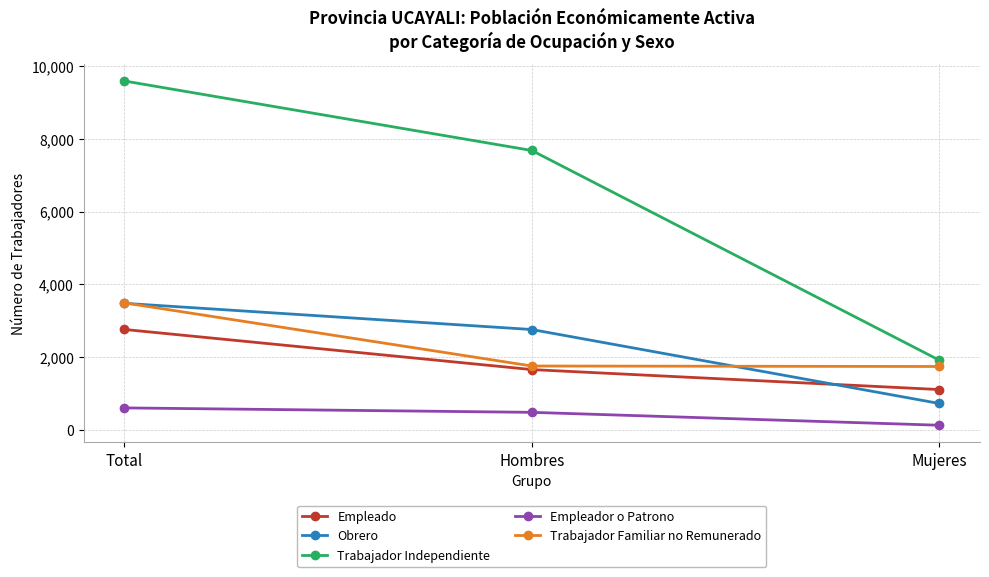

How many data points in Empleado are less than 1653?

1